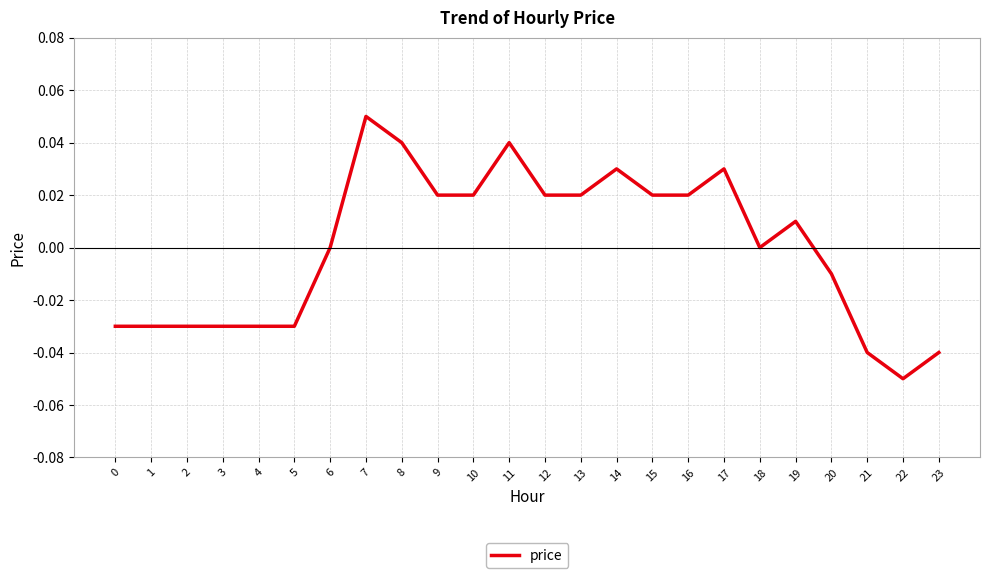

The chart shows a value of -0.1 at 21. True or false?

False